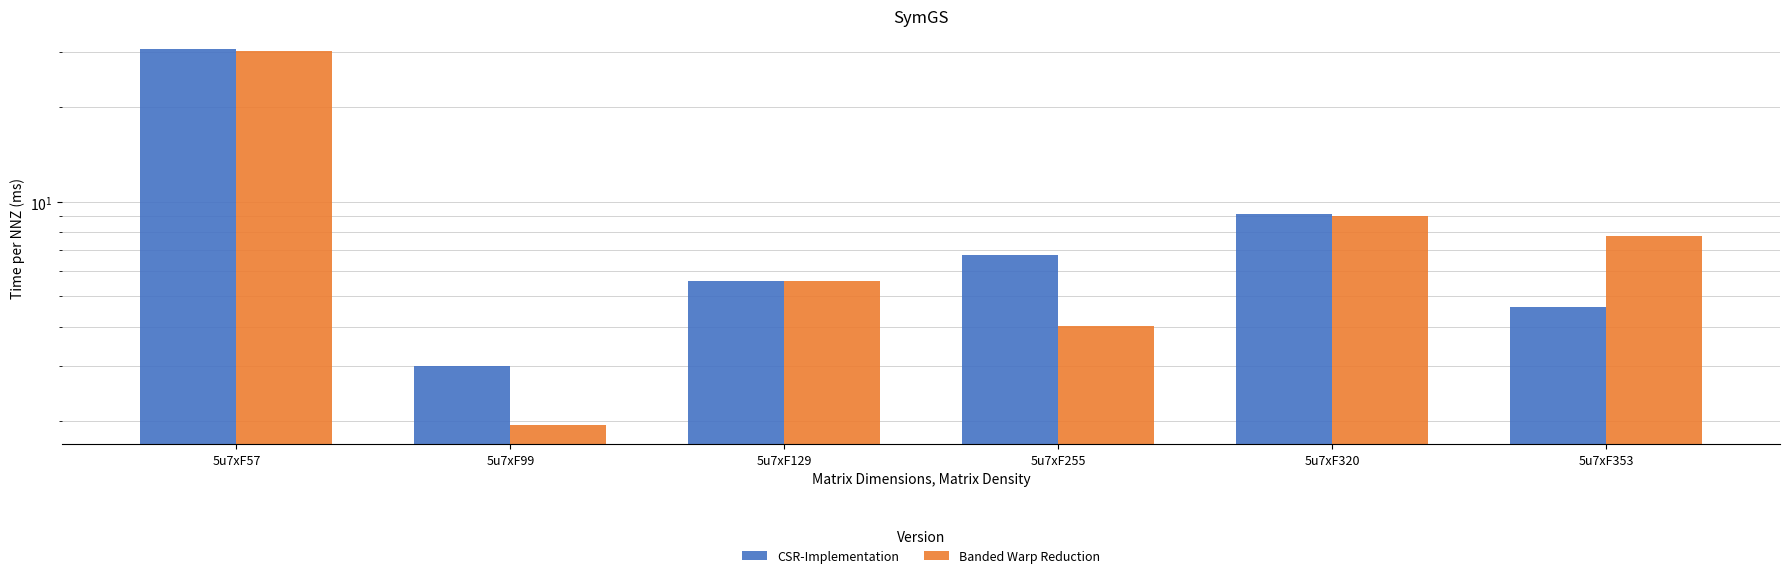

List the series in order of their peak value, lowest first.

Banded Warp Reduction, CSR-Implementation